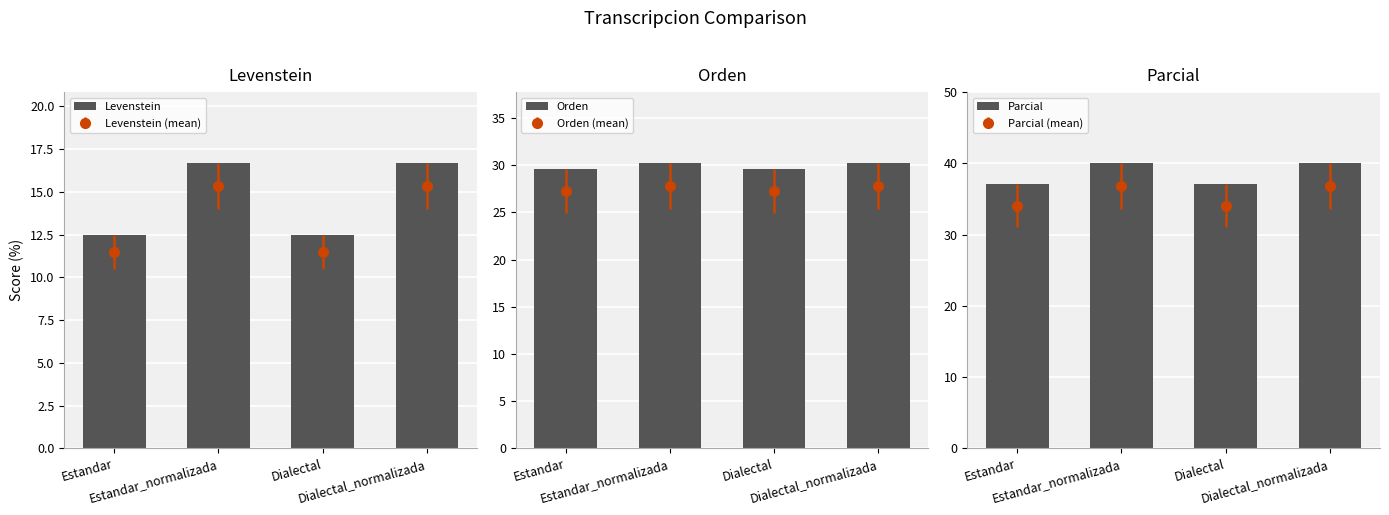

How many bars are there in total?

12